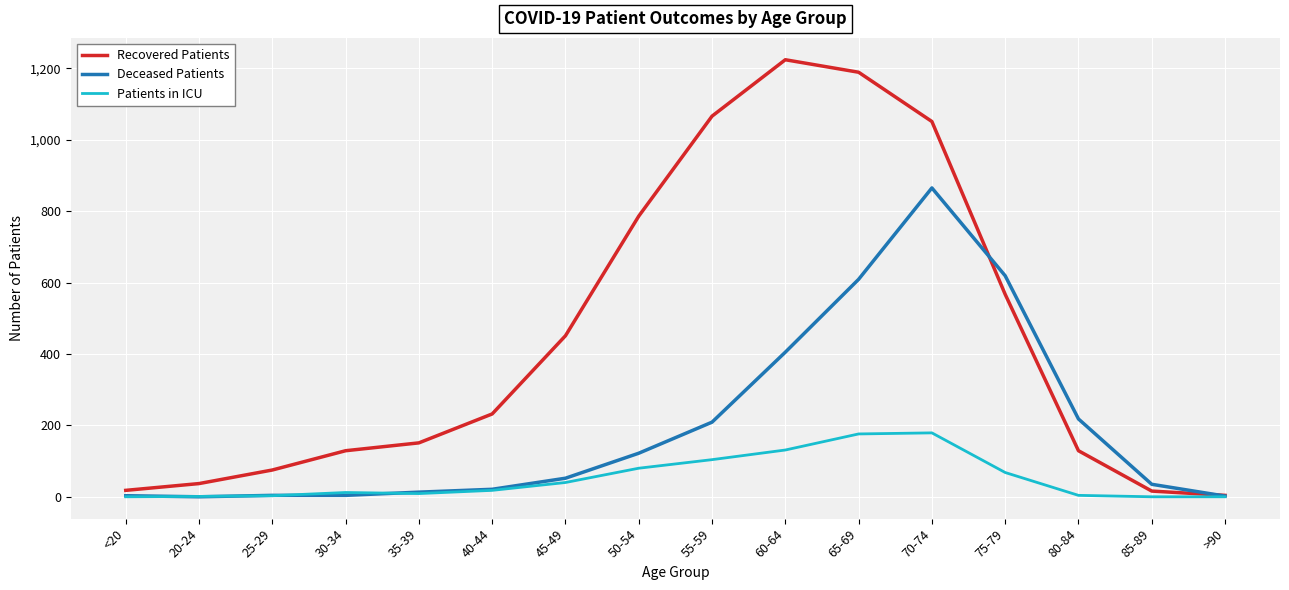

List the series in order of their overall mean, lowest first.

Patients in ICU, Deceased Patients, Recovered Patients